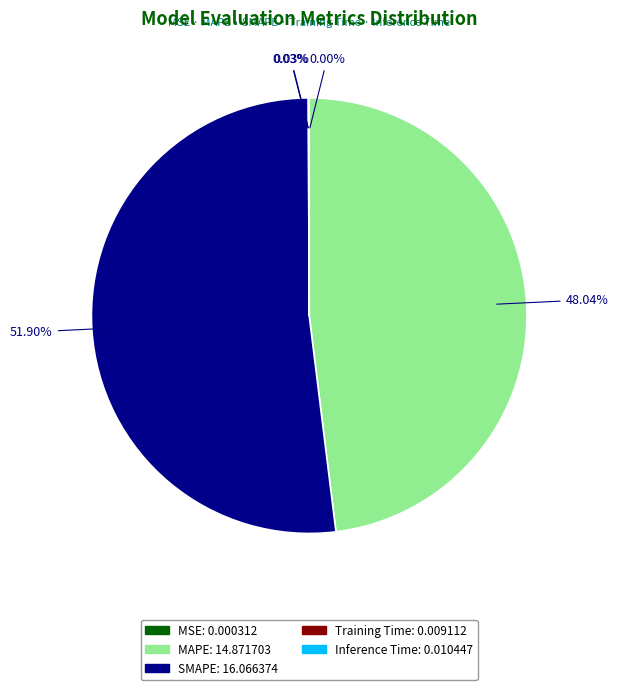

Is it true that MAPE is 48% of the pie?

True